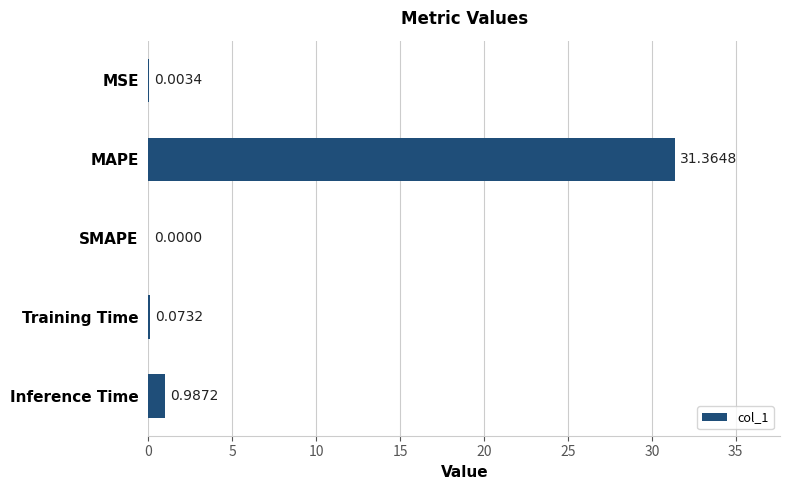

Are the bars horizontal?

Yes